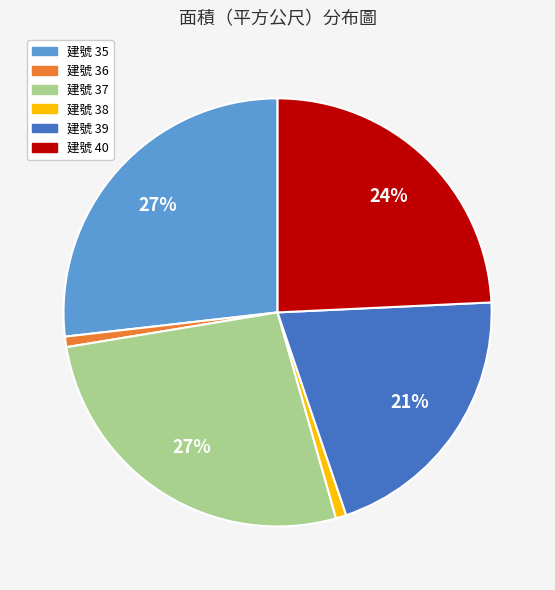

Is there a majority slice in this chart?

No